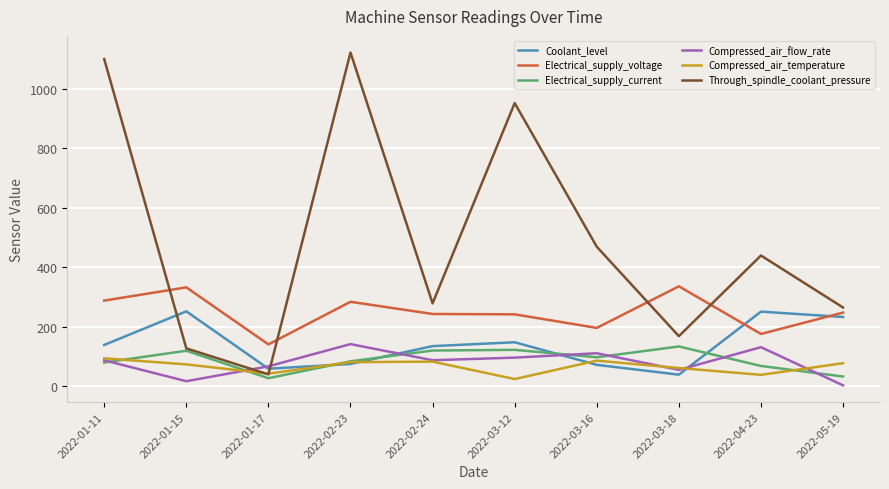

What is the difference between the Electrical_supply_voltage values at 2022-03-18 and 2022-01-11?

48.1